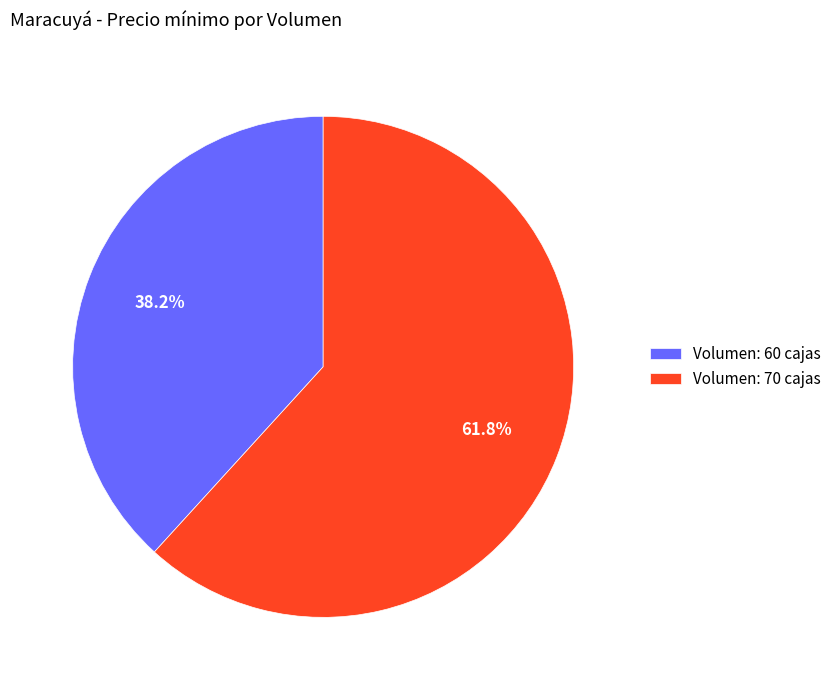

Which slice represents more than half of the pie?

Volumen: 70 cajas